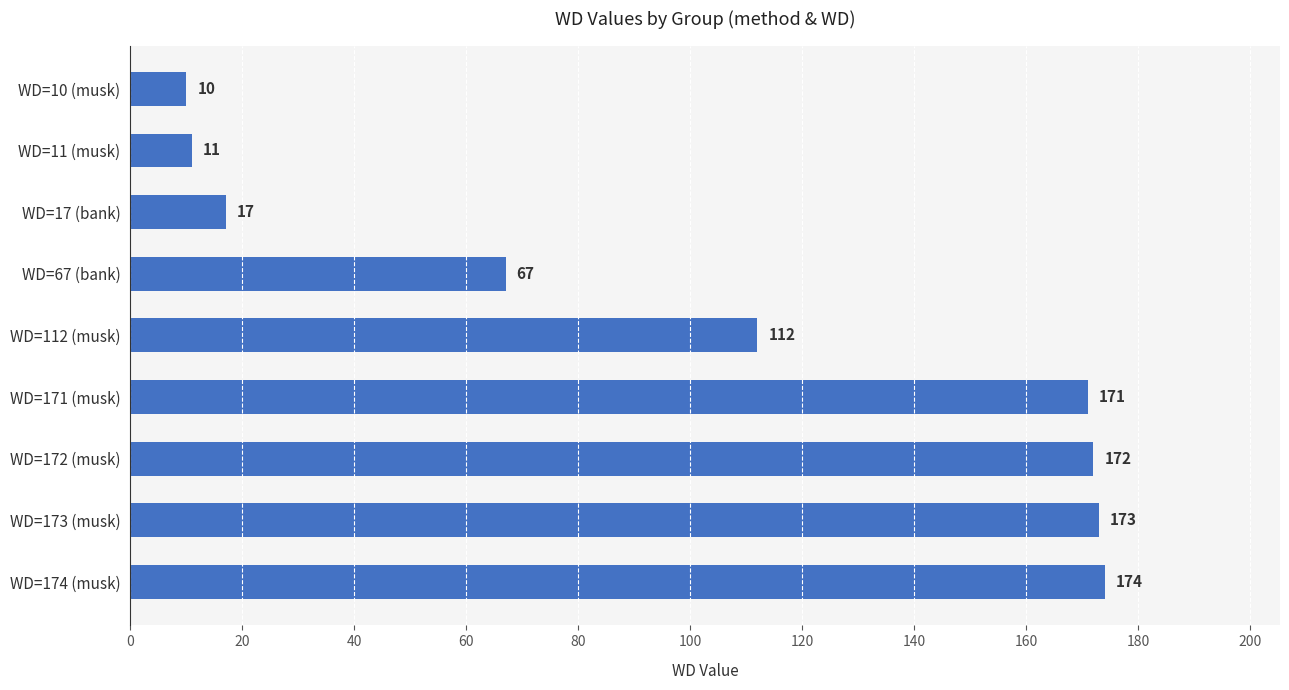

What is the maximum value shown in the chart?

174